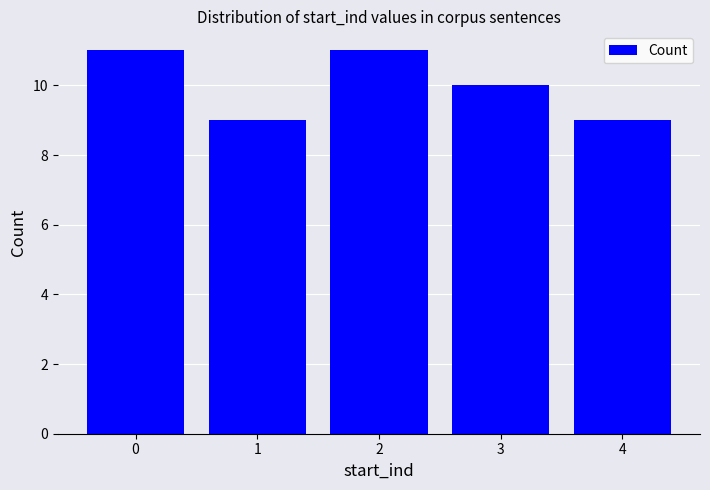

What is the sum of the values at 4 and 0?

20